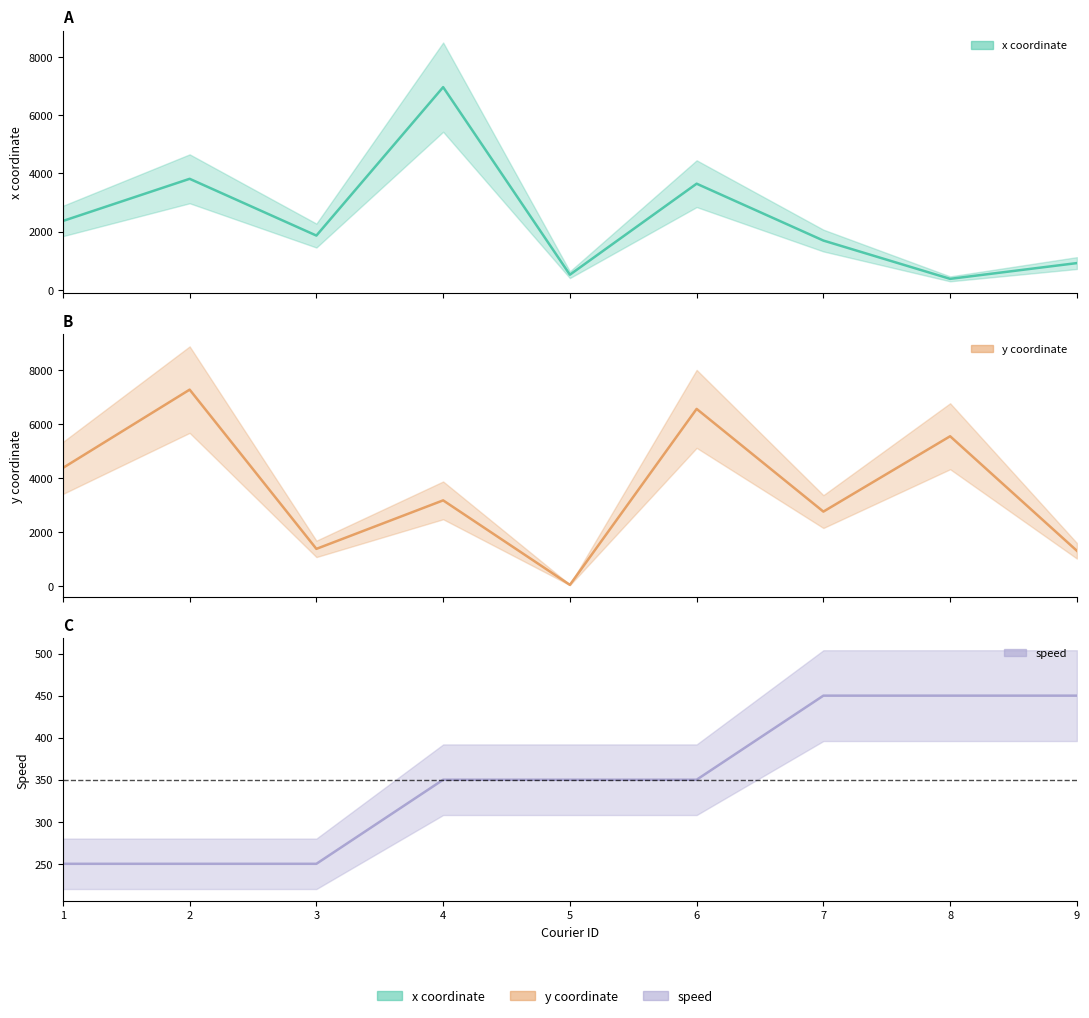

What is the lowest value of the speed series?

250.0